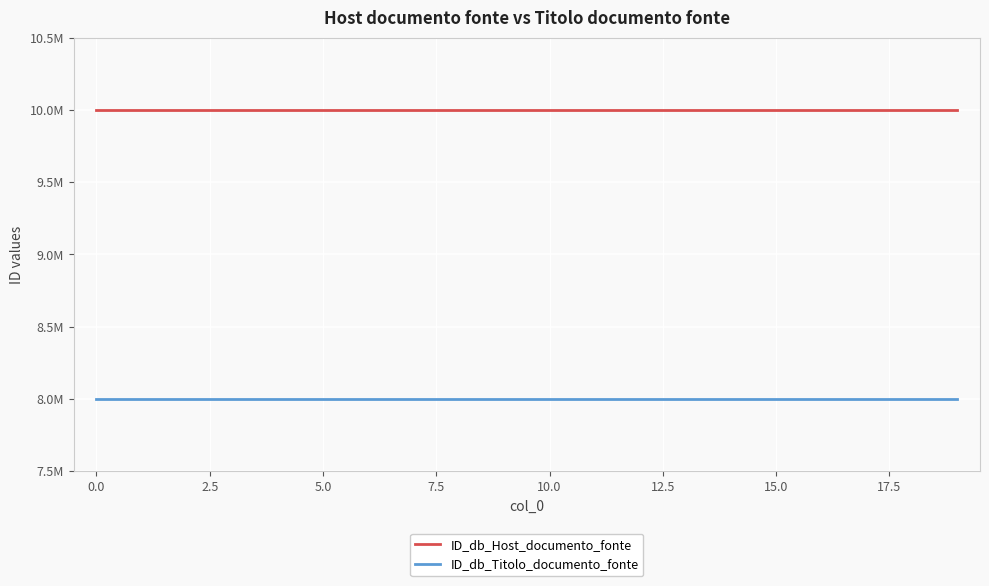

What are all the series names shown in the legend?

ID_db_Host_documento_fonte, ID_db_Titolo_documento_fonte